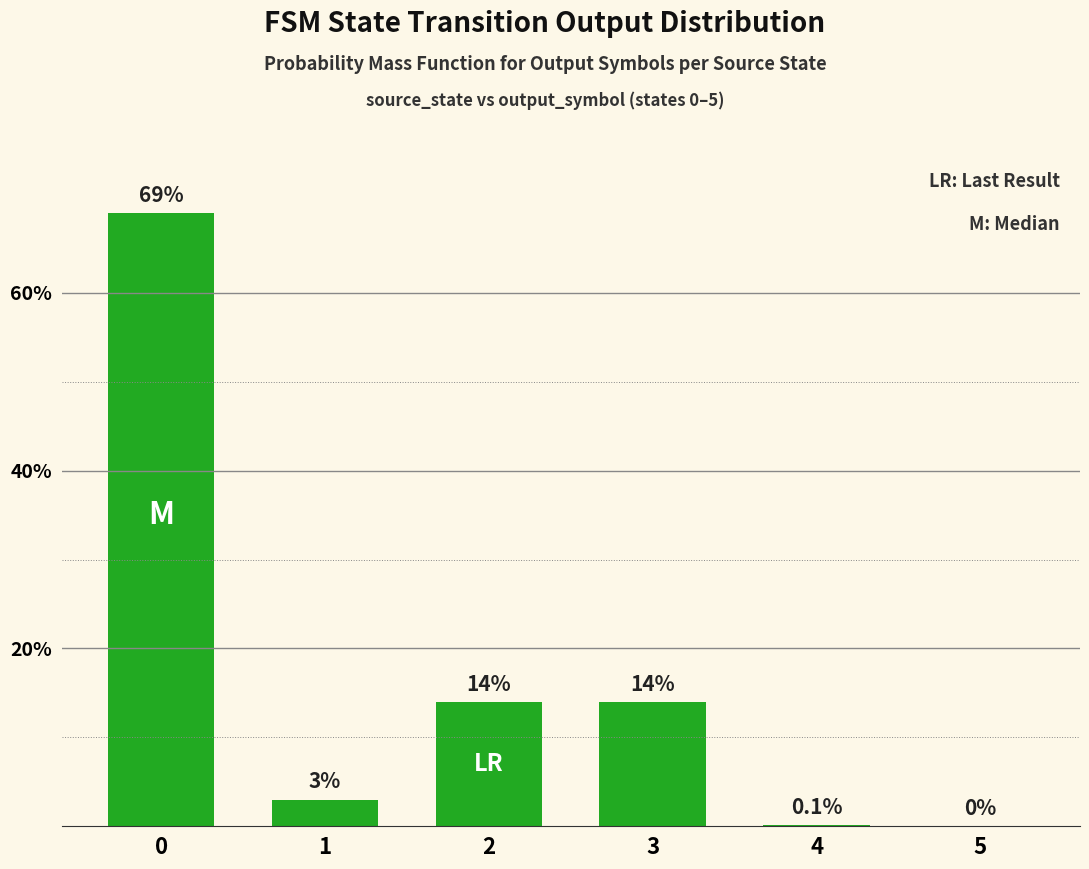

Reading left to right, extract all data points from this chart.

0=69.0	1=3.0	2=14.0	3=14.0	4=0.1	5=0.0